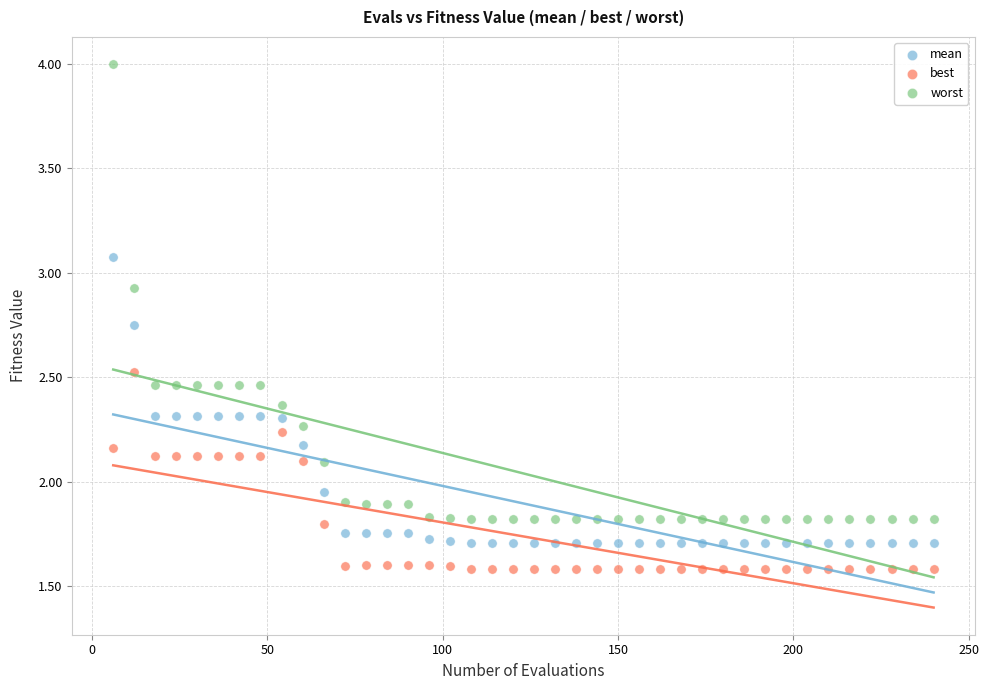

Across all data points, what is the range of X values (max minus min)?

234.0